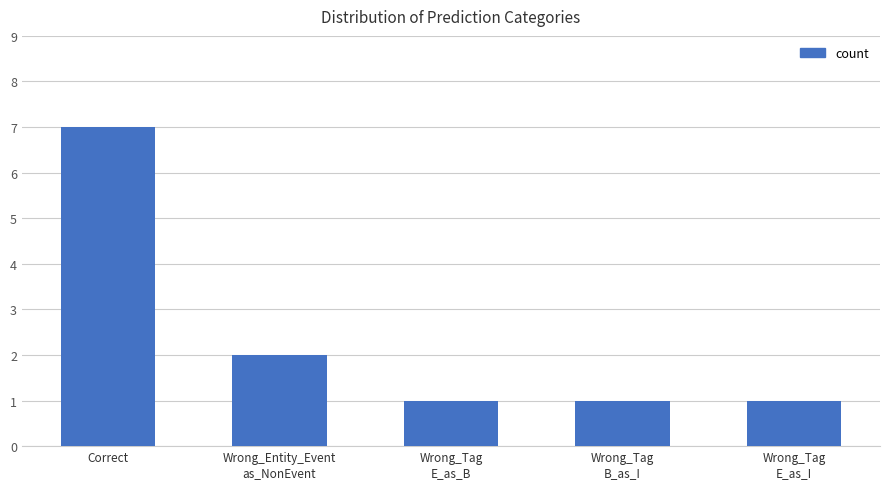

Reading right to left, transcribe all the data shown in this chart.

1	1	1	2	7